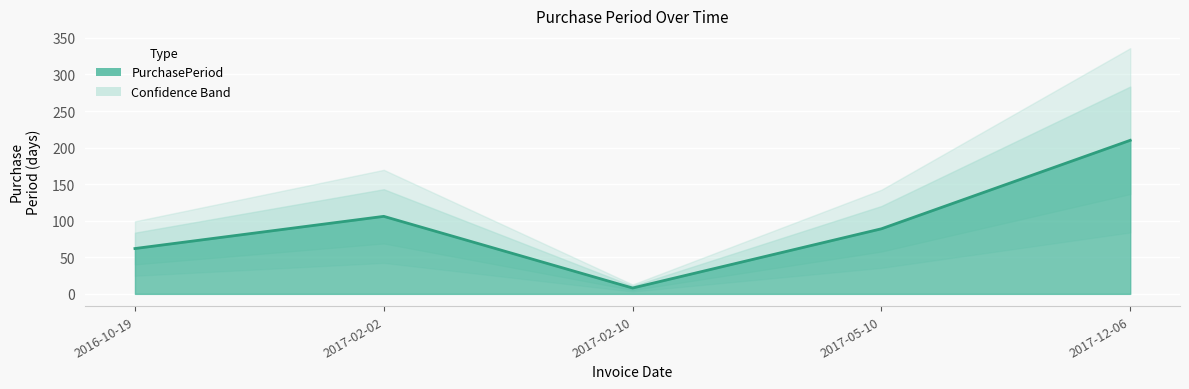

True or false: the data shows 89 at 2017-05-10.

True